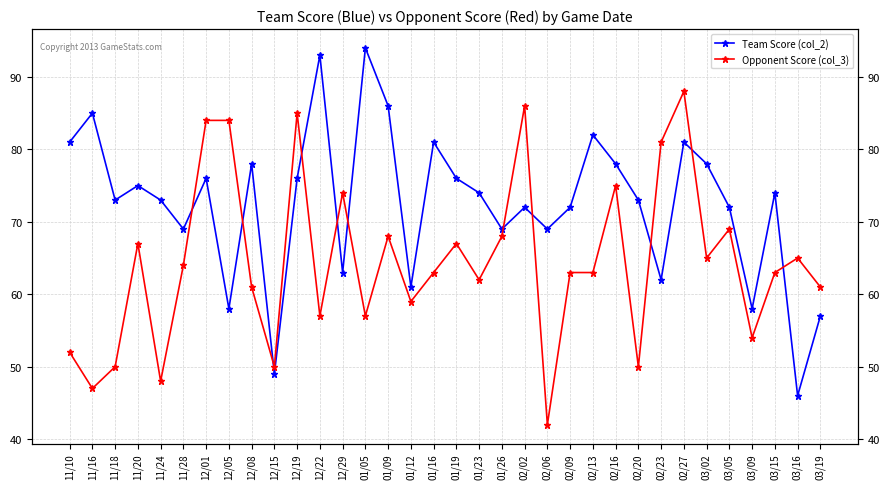

How many series are shown in this chart?

2